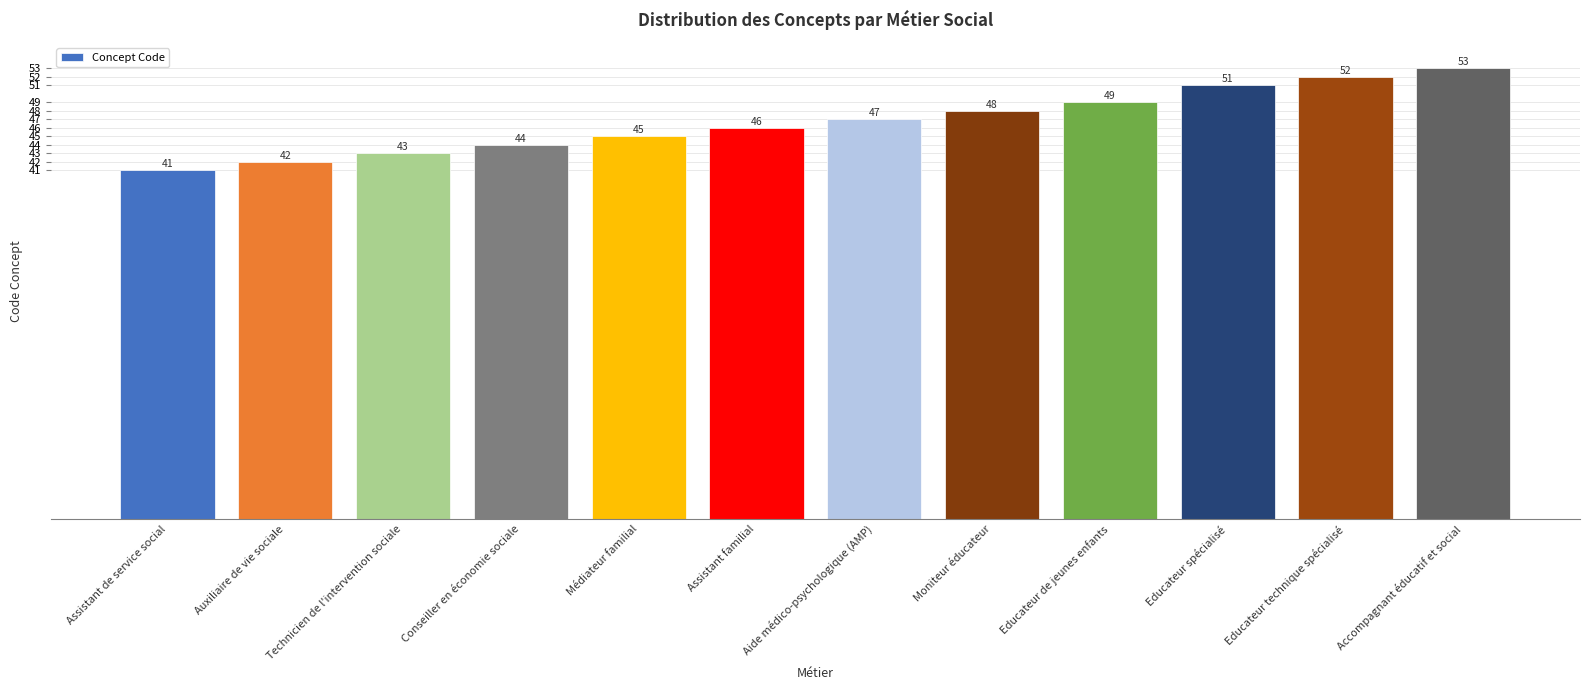

How many bars are there in total?

12